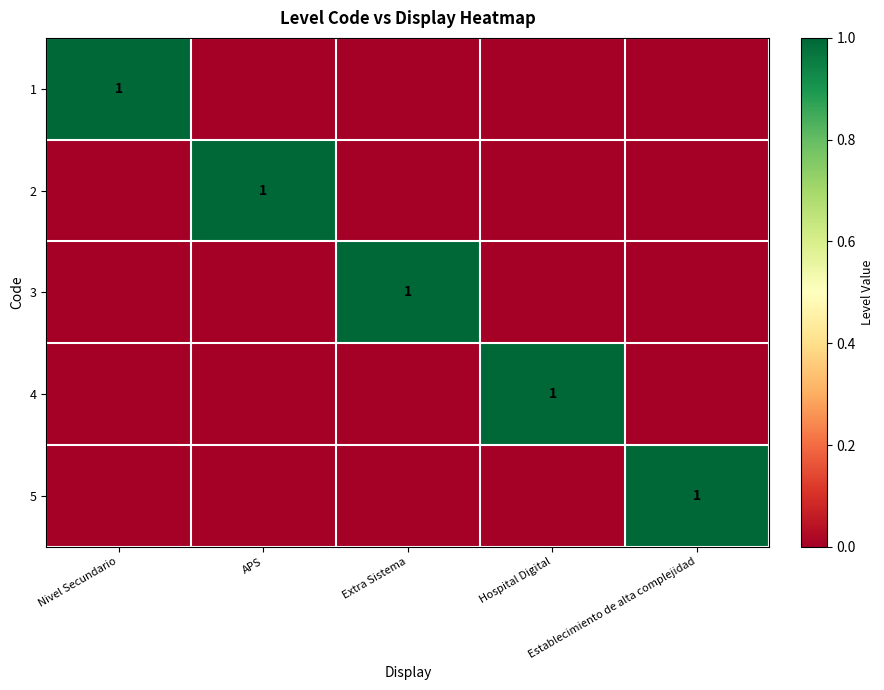

Is the value of 1 at Extra Sistema greater than the value of 5 at Hospital Digital?

No